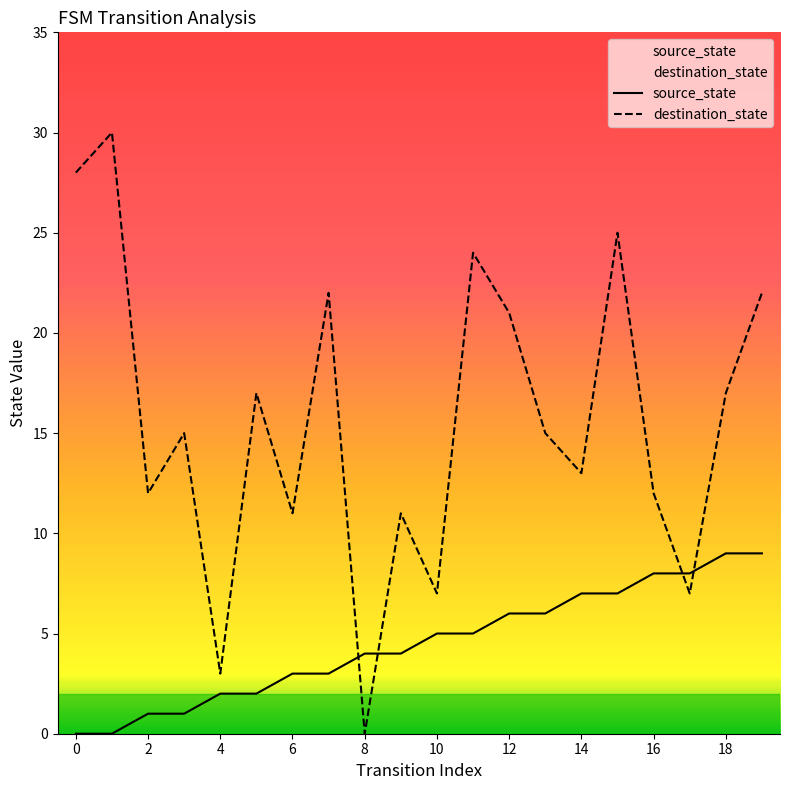

What are all the series names shown in the legend?

source_state, destination_state